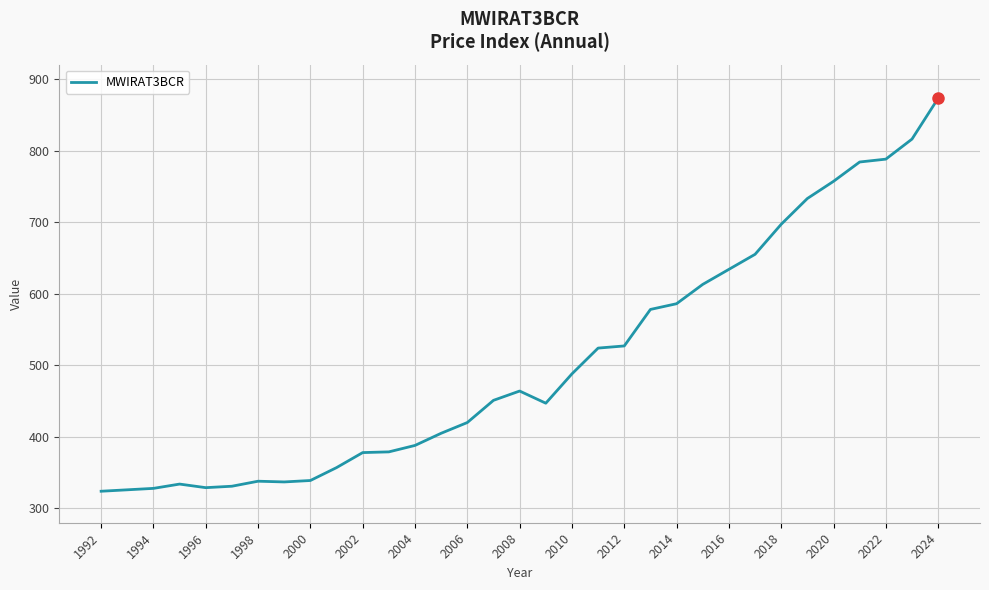

Does the chart have visible grid lines?

Yes